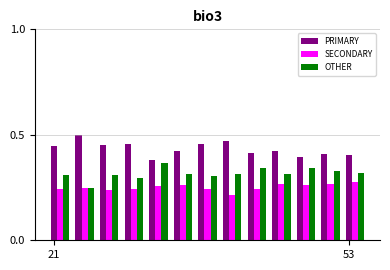

How many PRIMARY values are between 0 and 1?

13